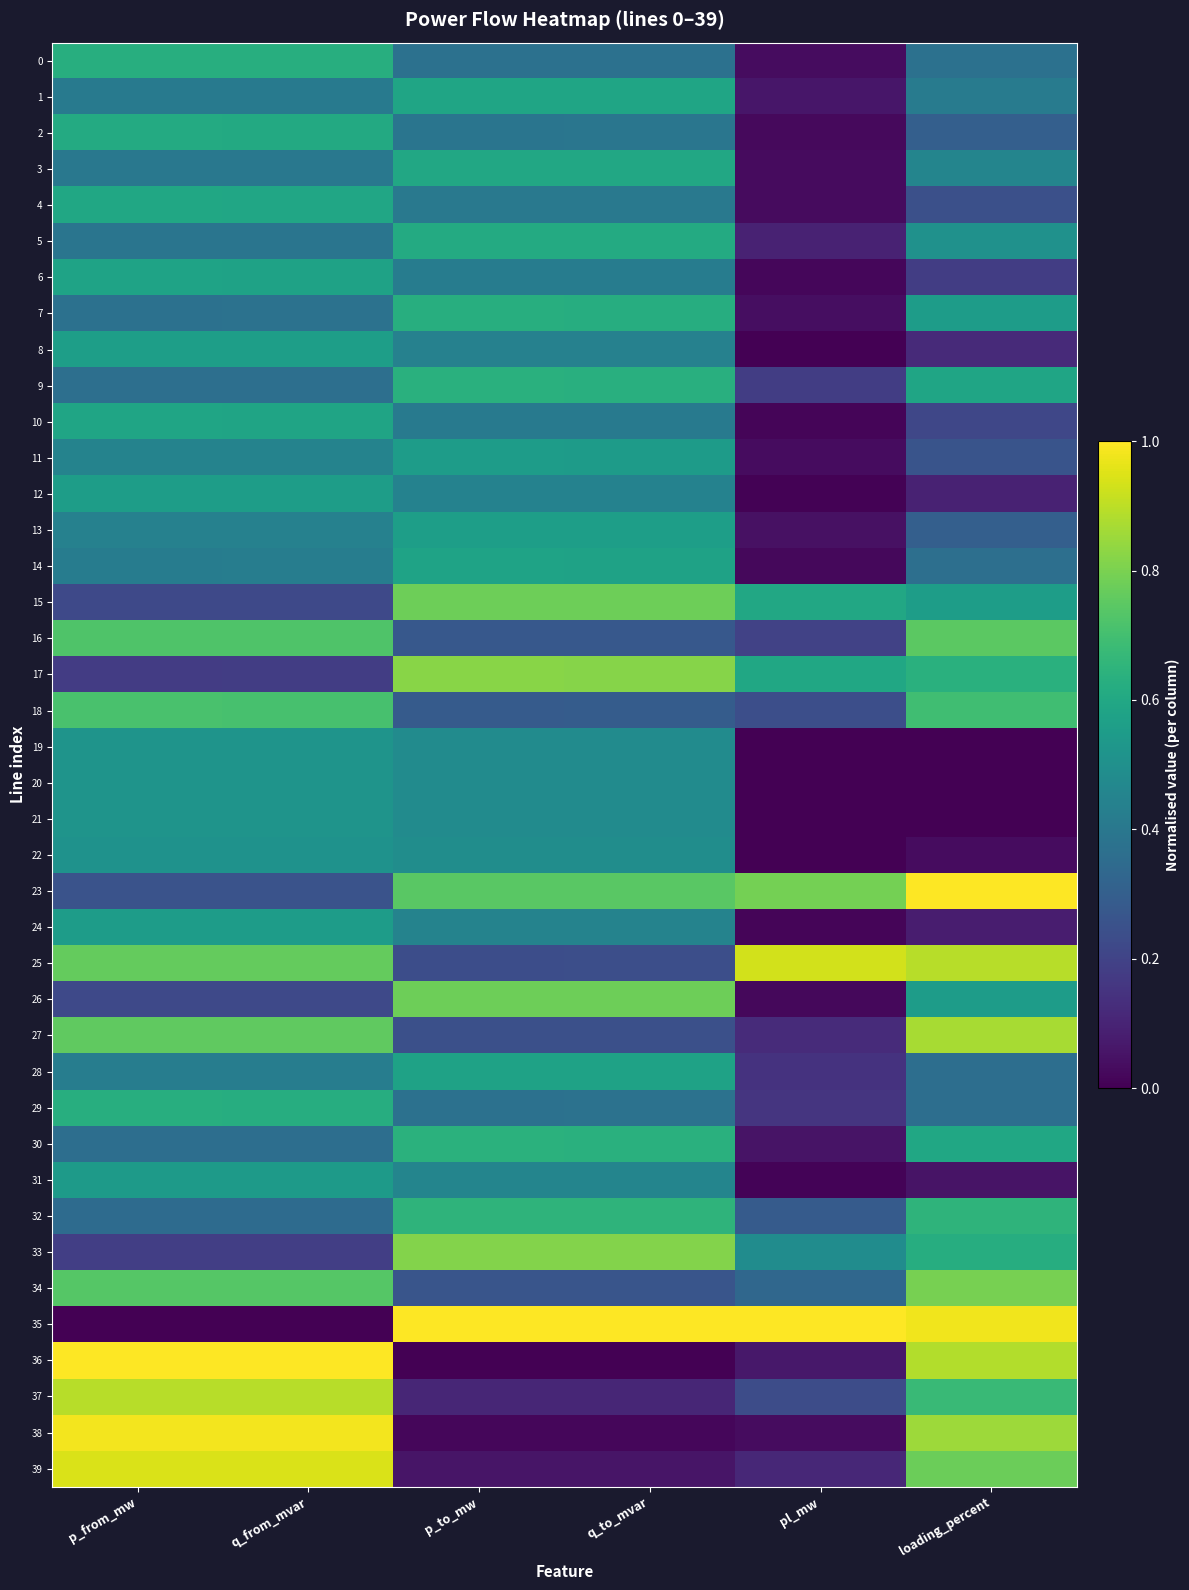

List the series in order of their peak value, lowest first.

22, 19, 20, 21, 31, 11, 24, 12, 8, 13, 28, 6, 14, 10, 1, 4, 3, 2, 5, 29, 7, 0, 9, 30, 32, 18, 16, 26, 15, 34, 33, 17, 27, 37, 25, 39, 38, 23, 35, 36